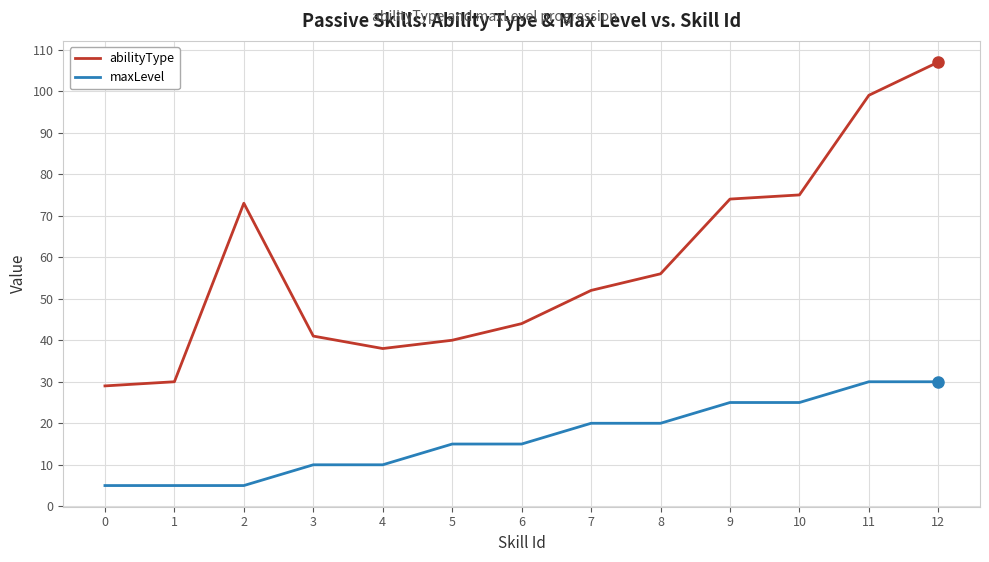

Which series has the largest range (max minus min)?

abilityType